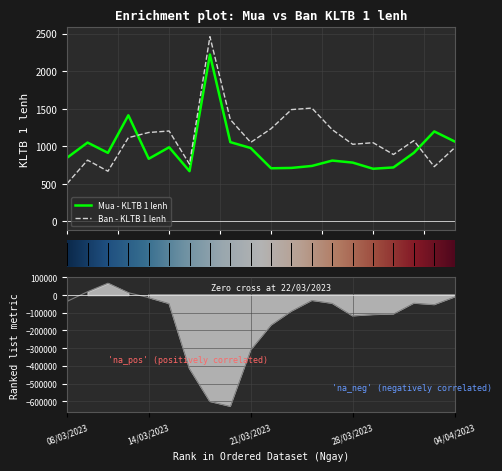

At which label is Mua - KLTB 1 lenh closest to 1443?

13/03/2023